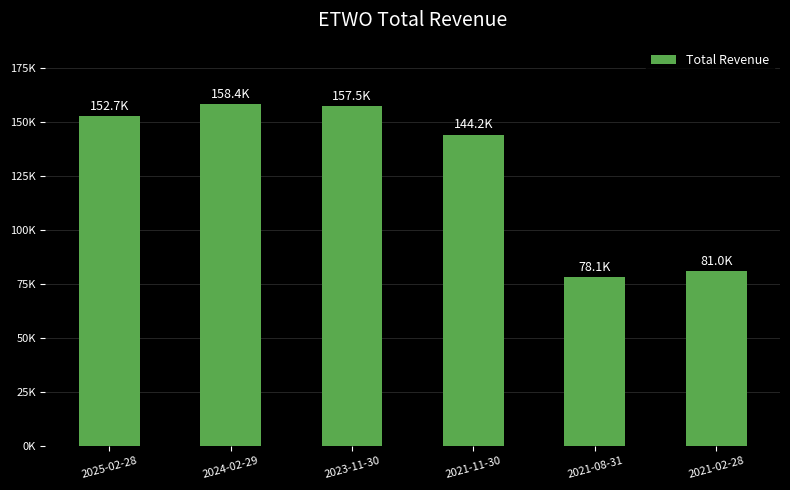

What is the difference between the values at 2021-02-28 and 2025-02-28?

71700